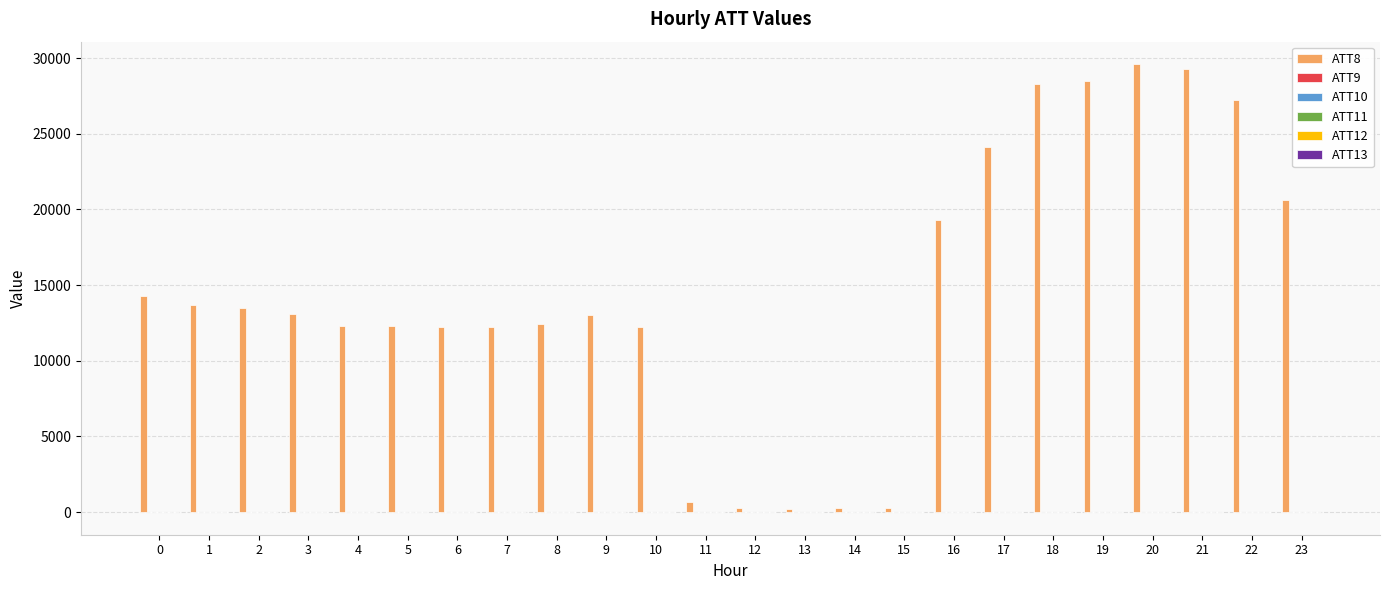

What is the maximum value shown in the chart?

29600.0